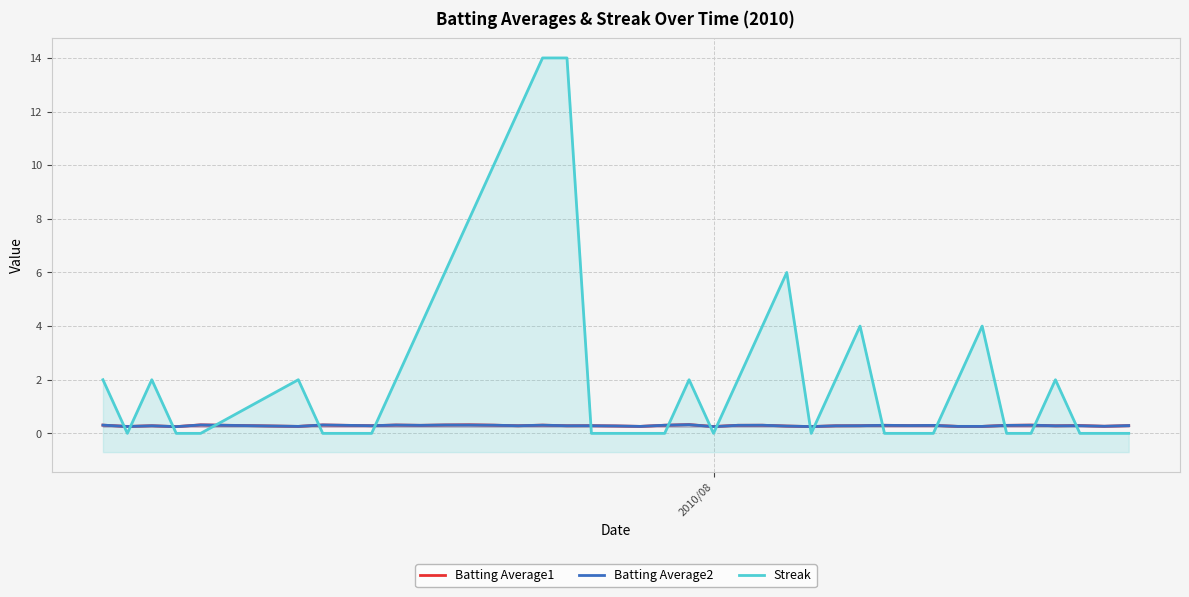

True or false: Batting Average1 and Batting Average2 cross at least once.

False